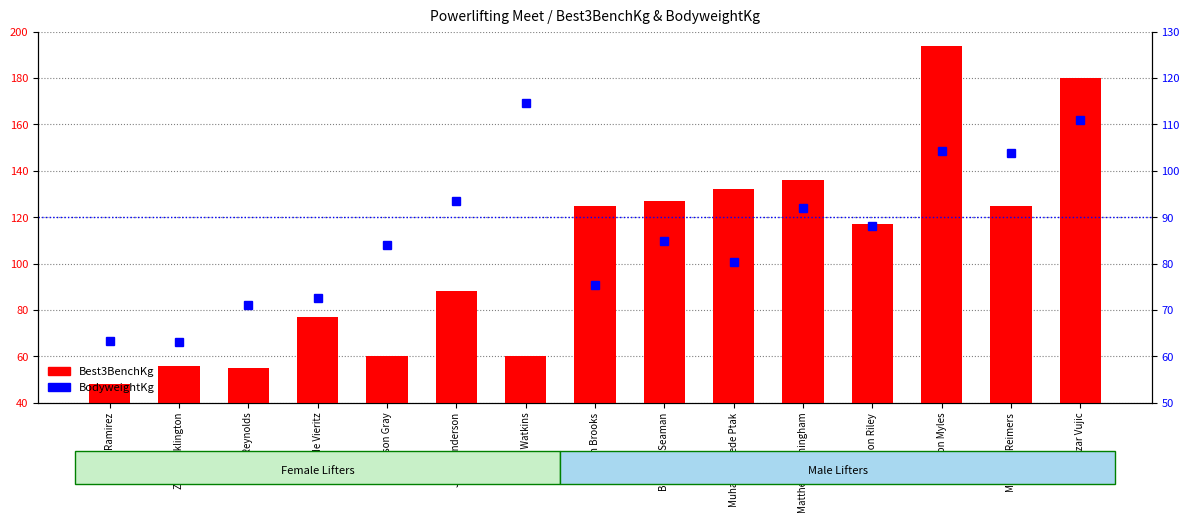

How many groups of bars are there?

15